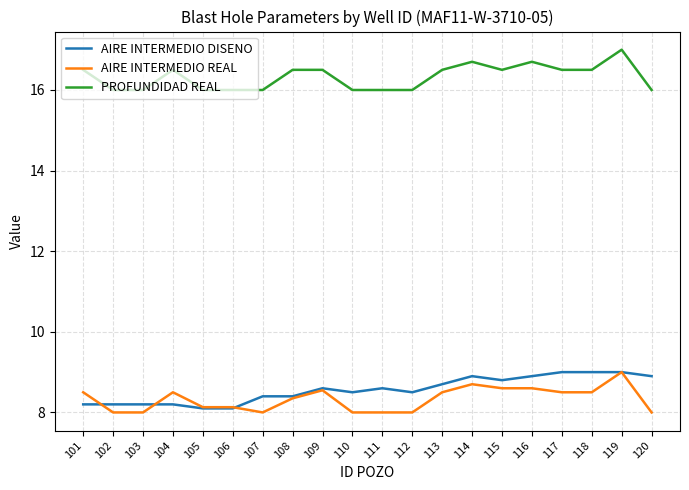

True or false: AIRE INTERMEDIO REAL has a value of 8.7 at 114.

True